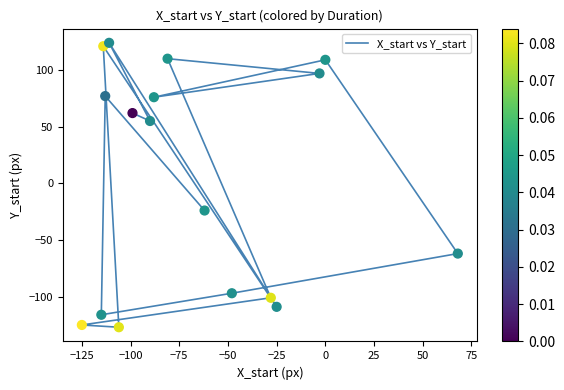

Which has a higher value, −100 or −25?

−25